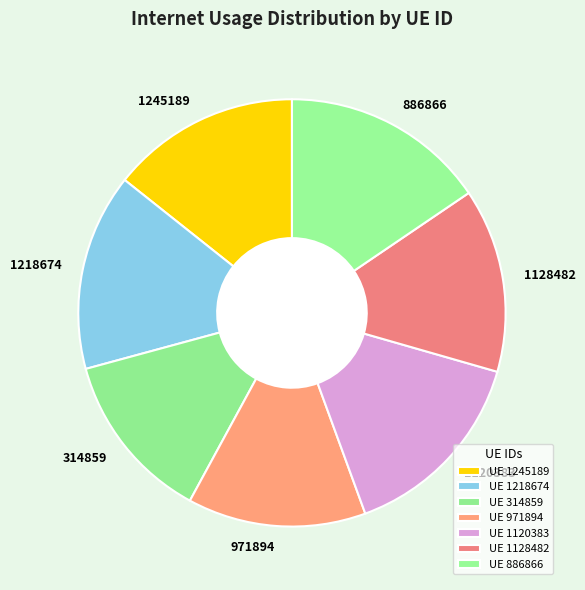

Which category has the biggest portion of the pie?

886866